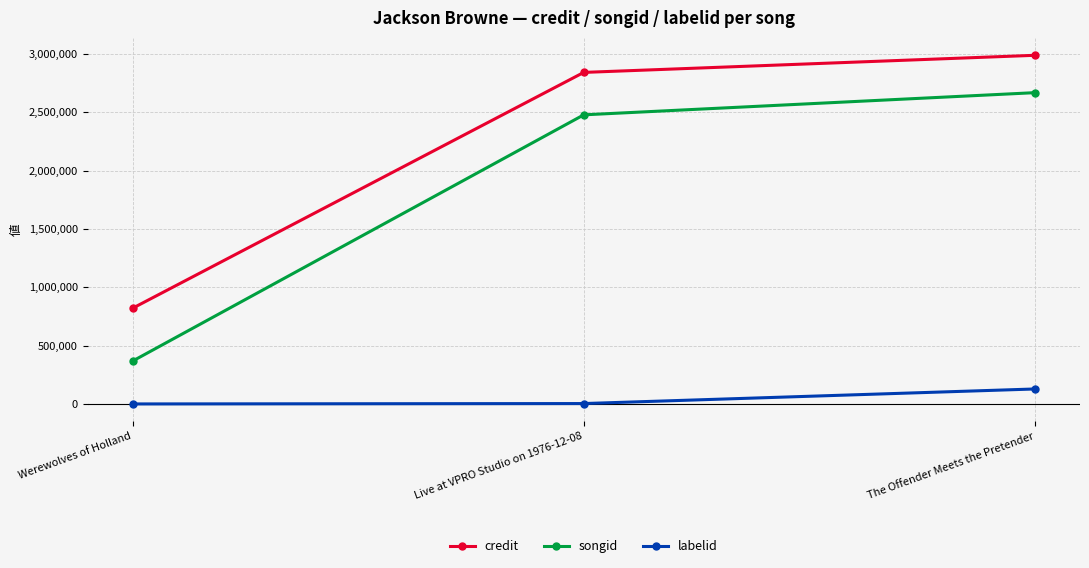

What is the sum of all labelid values?

131571